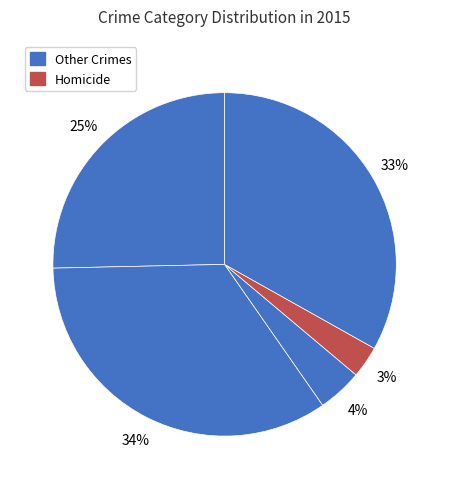

How many segments does this pie chart have?

5